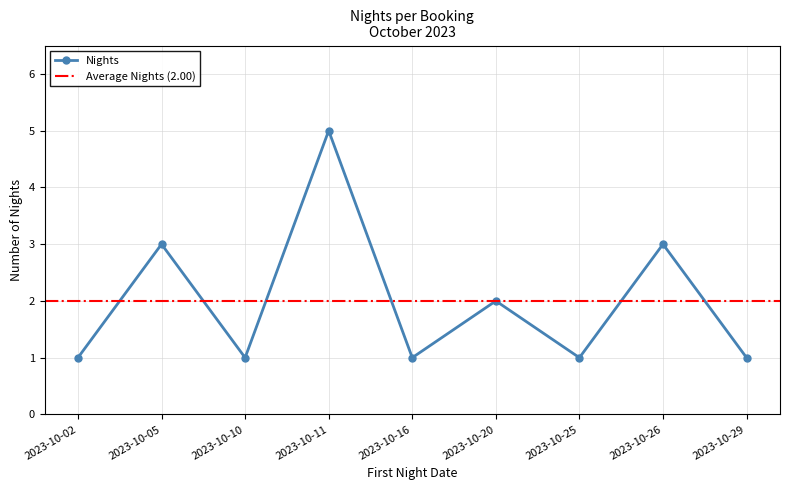

Between 2023-10-29 and 2023-10-16, which is larger?

2023-10-29